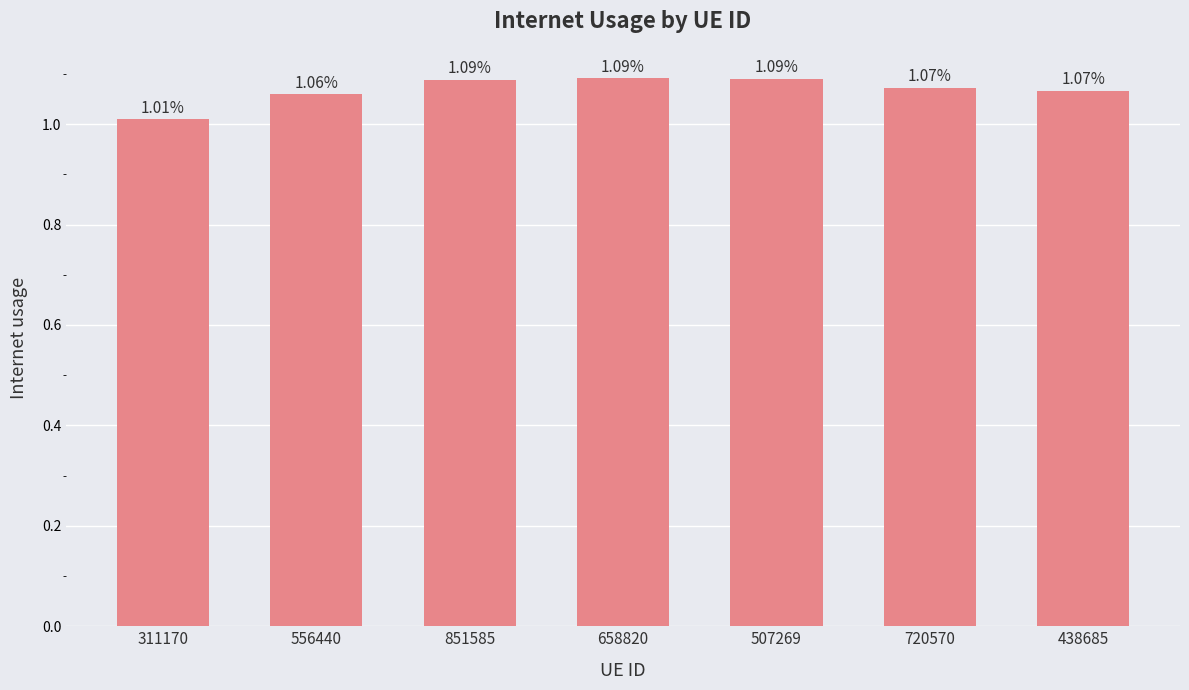

Where is the data nearest to the value 1?

311170